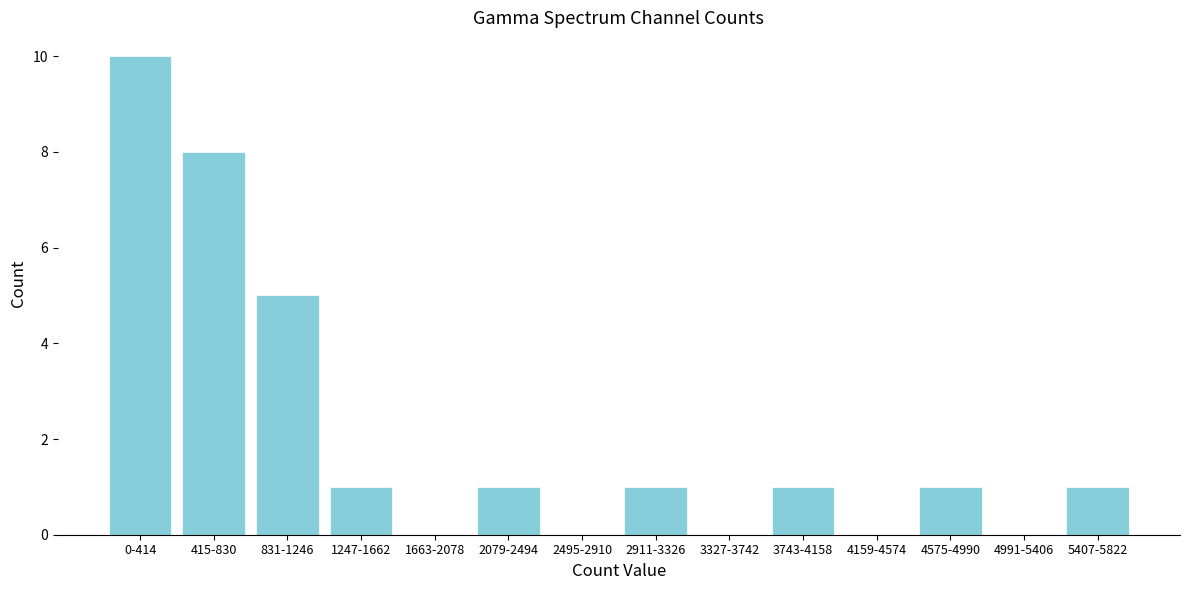

Reading left to right, list all the values displayed in this chart.

0-414=10	415-830=8	831-1246=5	1247-1662=1	1663-2078=0	2079-2494=1	2495-2910=0	2911-3326=1	3327-3742=0	3743-4158=1	4159-4574=0	4575-4990=1	4991-5406=0	5407-5822=1